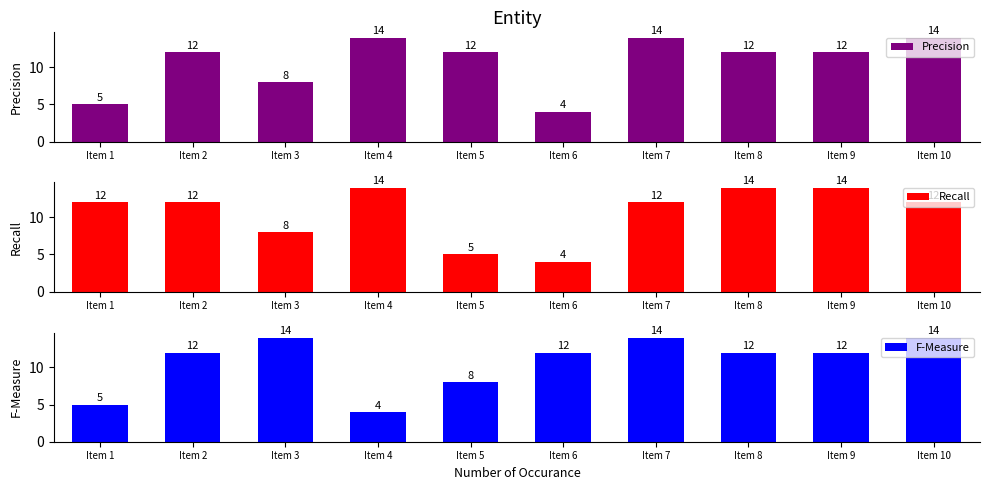

What is the difference between the maximum and minimum values in the Precision series?

10